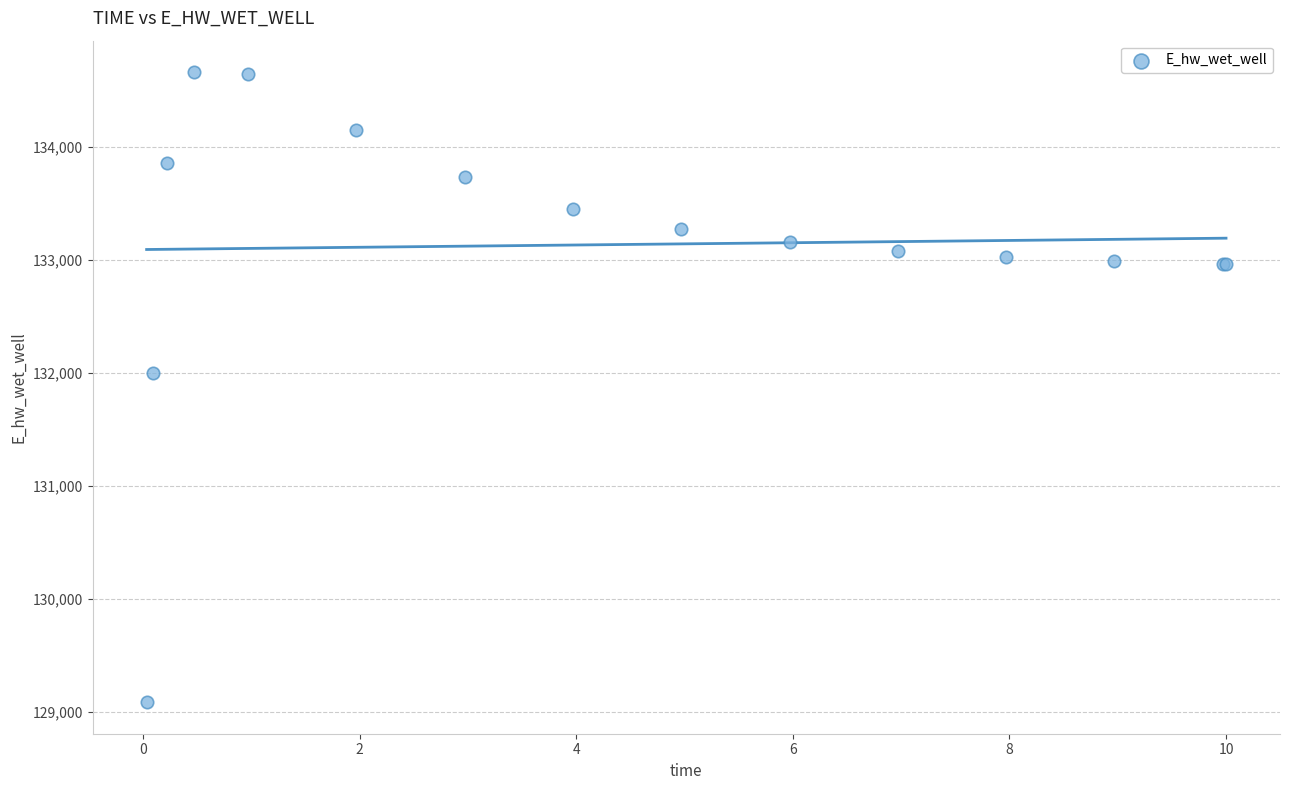

What Y value in the scatter plot is closest to 131873?

131995.3